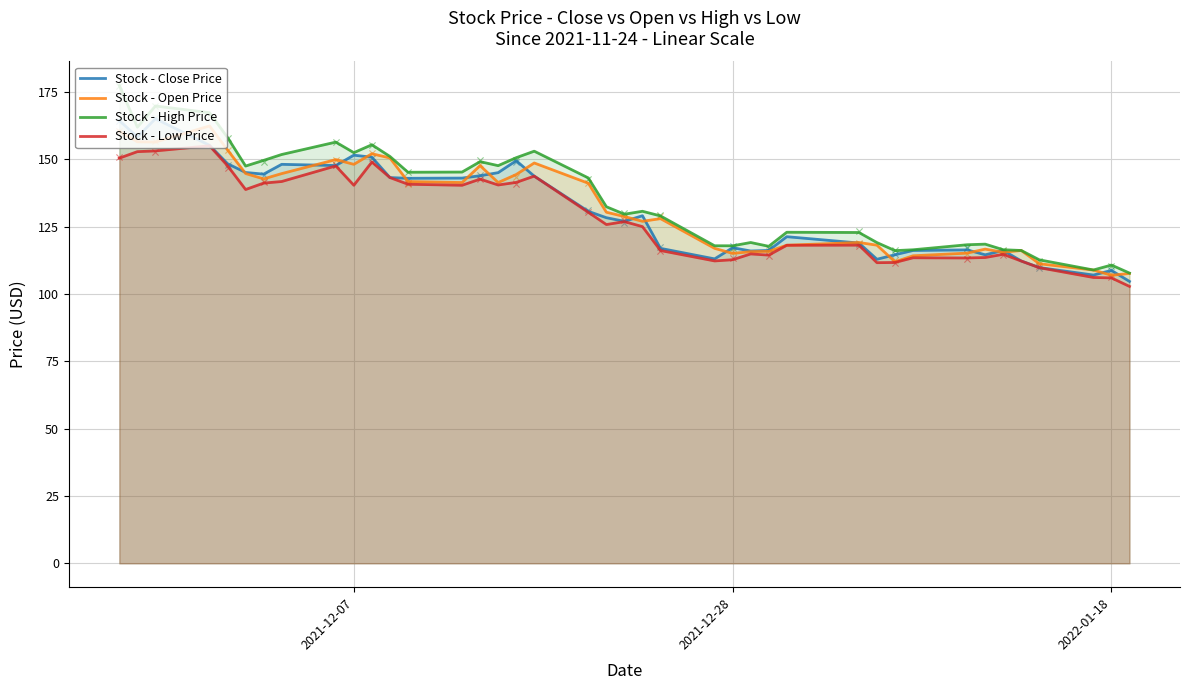

At how many categories does at least one series exceed 166?

3